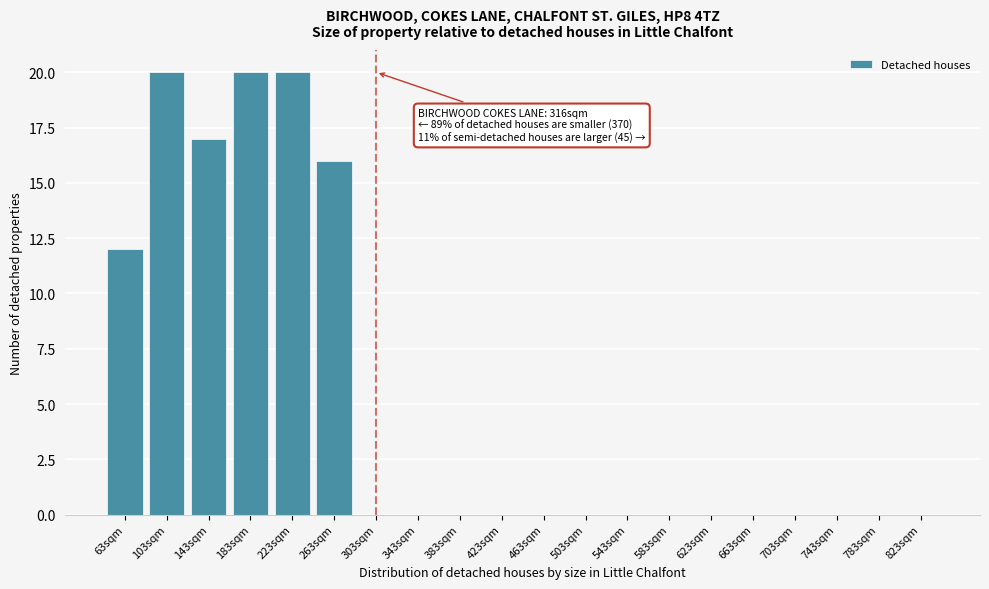

Reading right to left, list all the values displayed in this chart.

823sqm=0	783sqm=0	743sqm=0	703sqm=0	663sqm=0	623sqm=0	583sqm=0	543sqm=0	503sqm=0	463sqm=0	423sqm=0	383sqm=0	343sqm=0	303sqm=0	263sqm=16	223sqm=20	183sqm=20	143sqm=17	103sqm=20	63sqm=12